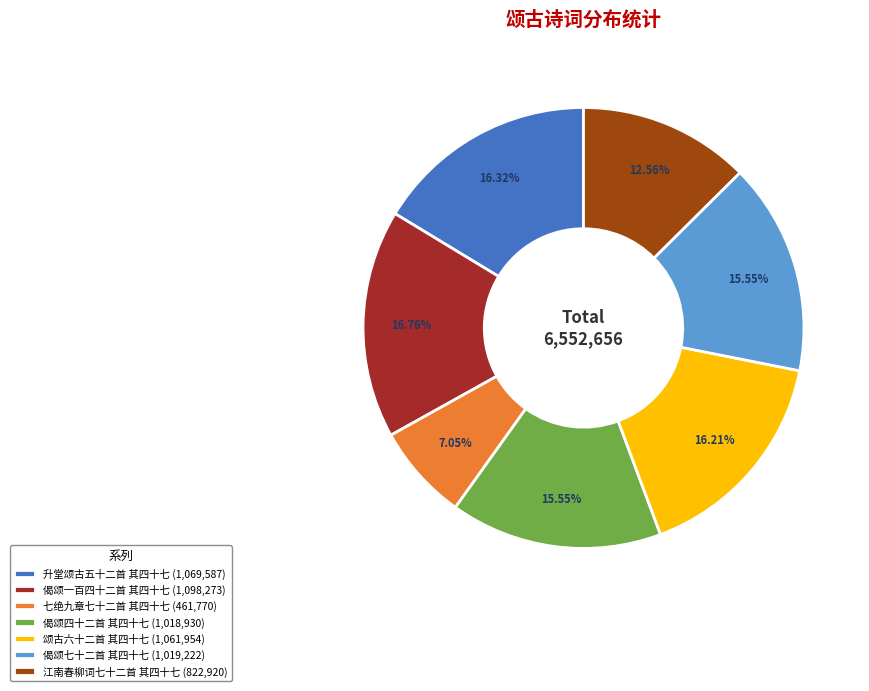

To the nearest percent, what is the combined percentage of 偈颂一百四十二首 其四十七 and 七绝九章七十二首 其四十七?

24%